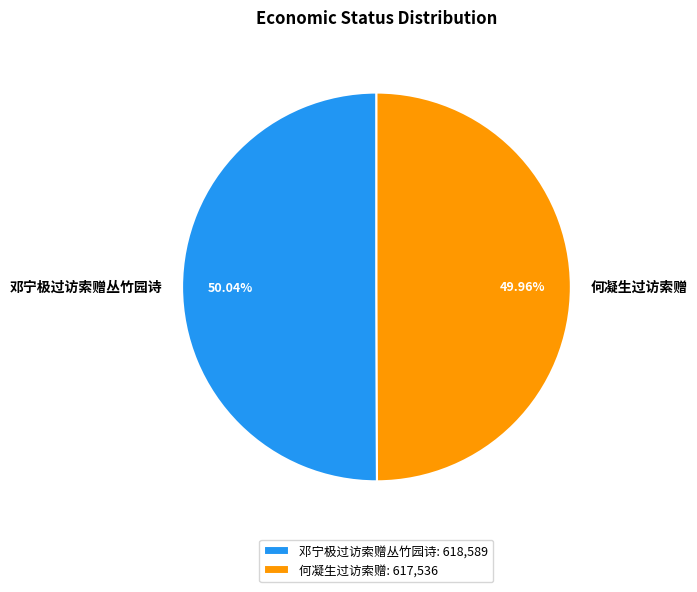

Do 邓宁极过访索赠丛竹园诗 and 何凝生过访索赠 together represent more than half of the pie?

Yes